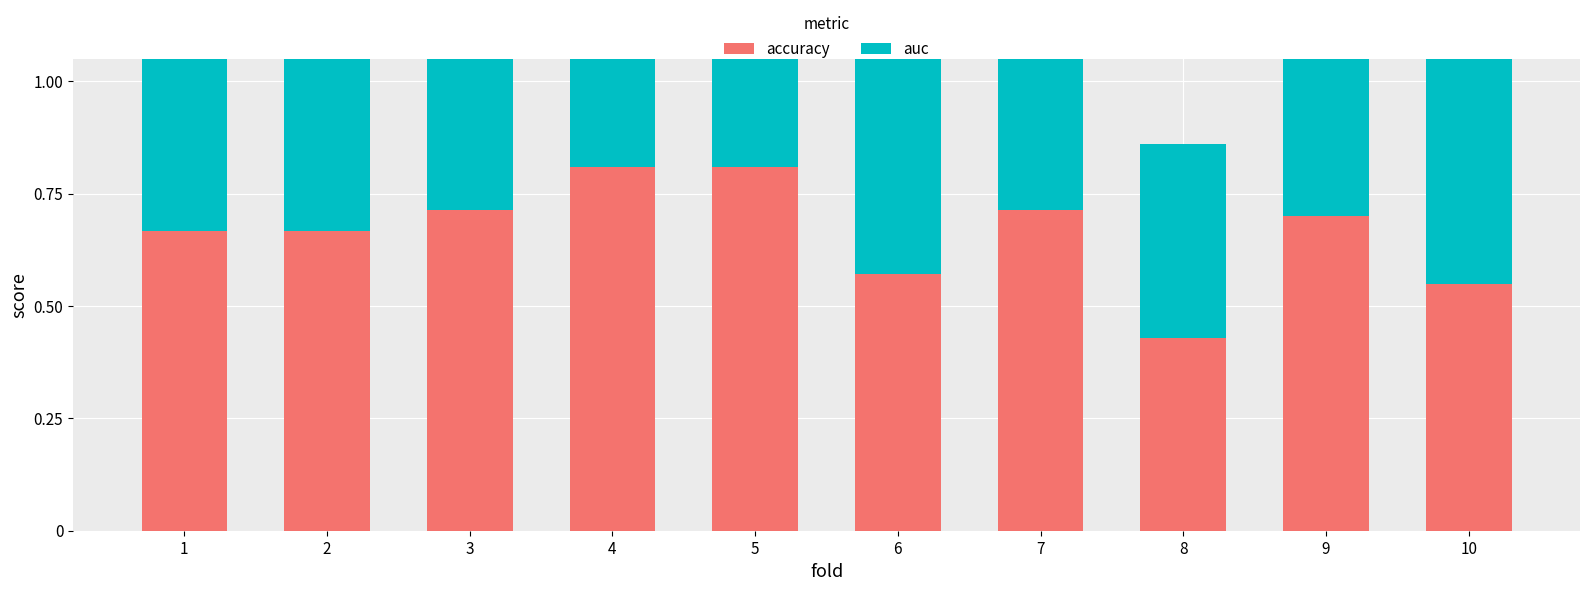

Reading right to left, list all the values displayed in this chart.

accuracy: 0.6	0.7	0.4	0.7	0.6	0.8	0.8	0.7	0.7	0.7
auc: 0.6	0.7	0.4	0.7	0.6	0.8	0.8	0.7	0.7	0.7